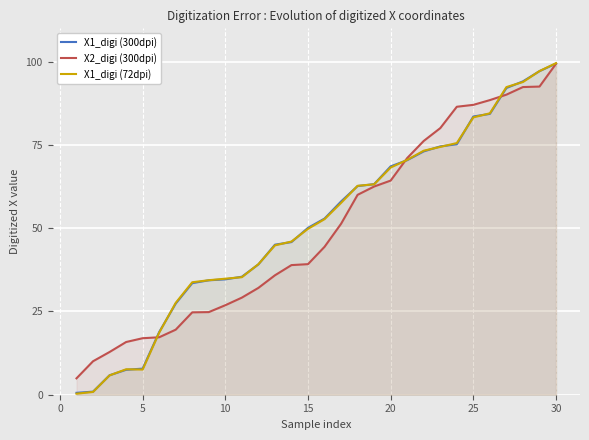

Read the X1_digi (300dpi) value at 30.

99.4